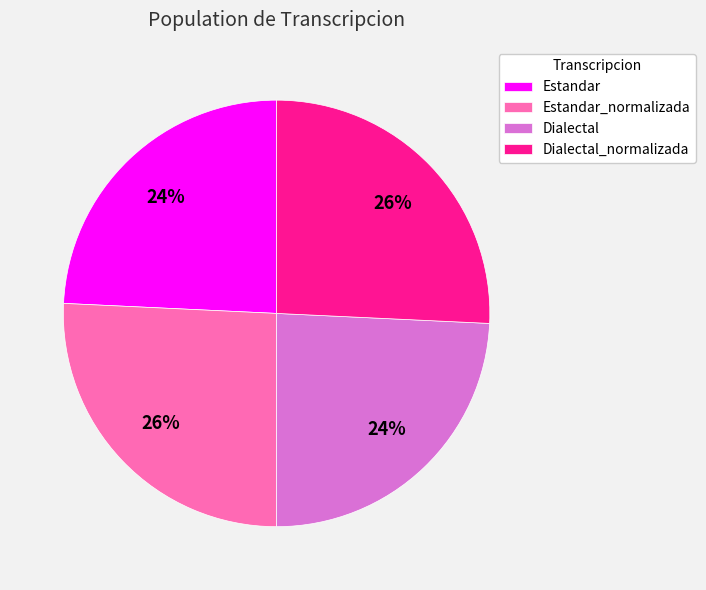

Is Estandar_normalizada the majority of the pie?

No